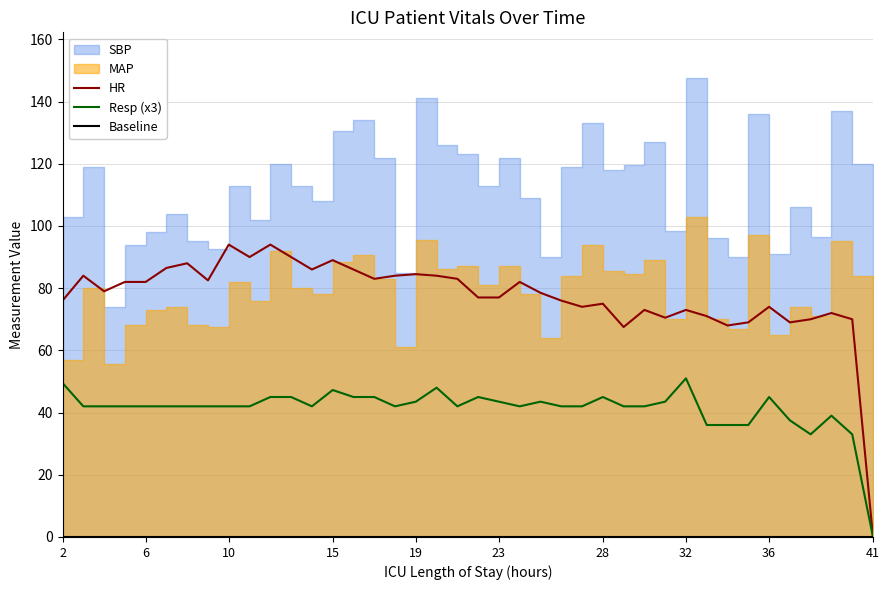

How many values in the HR series exceed 79?

19